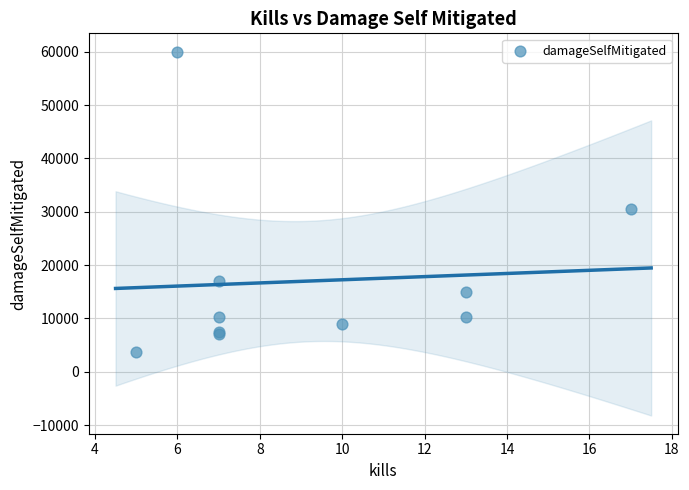

What Y value in the scatter plot is closest to 31822?

30433